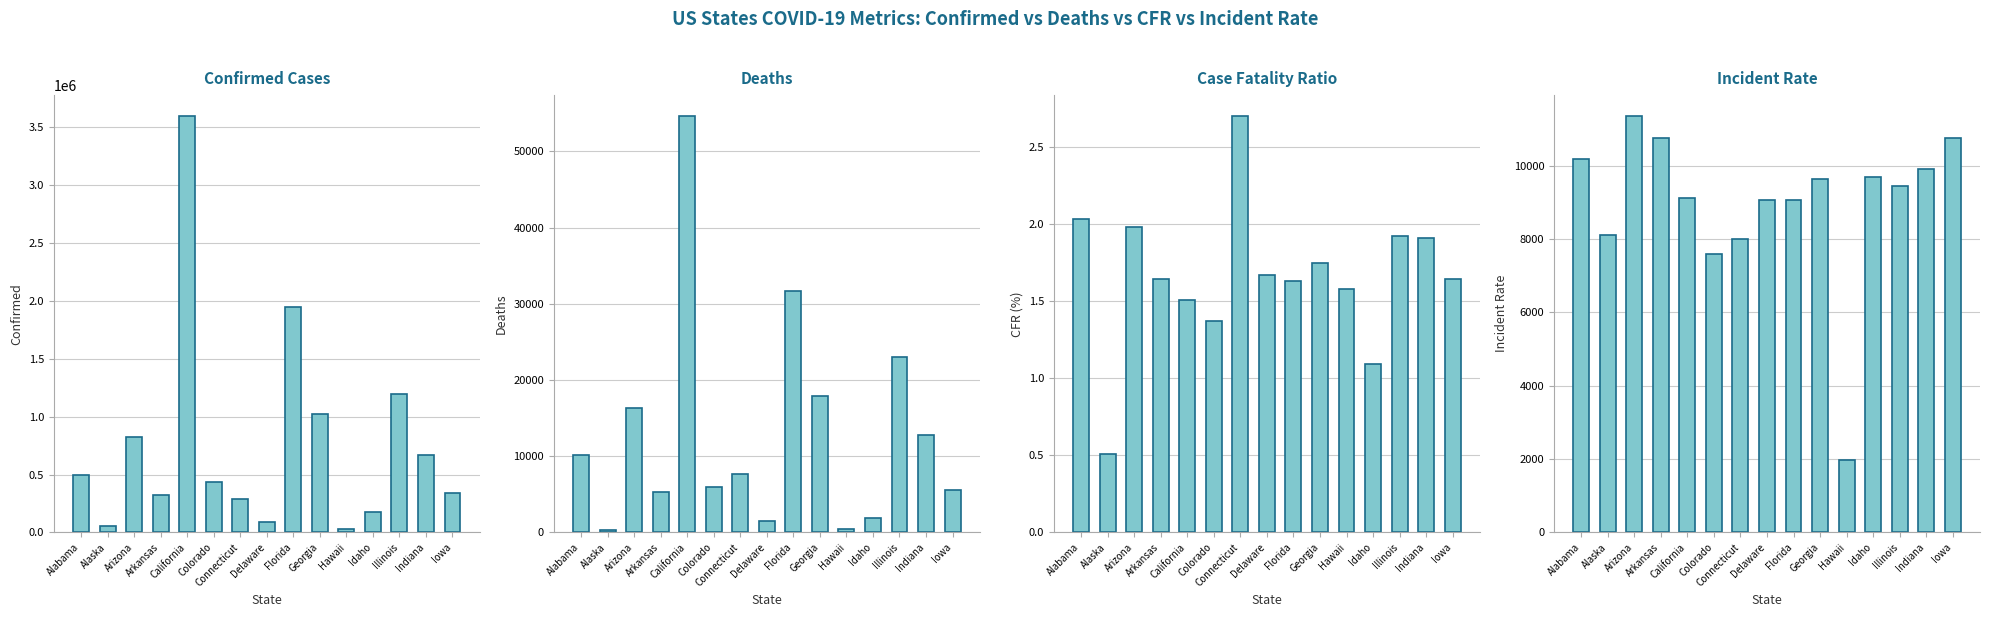

Which category has the lowest value in the Confirmed Cases series?

Hawaii